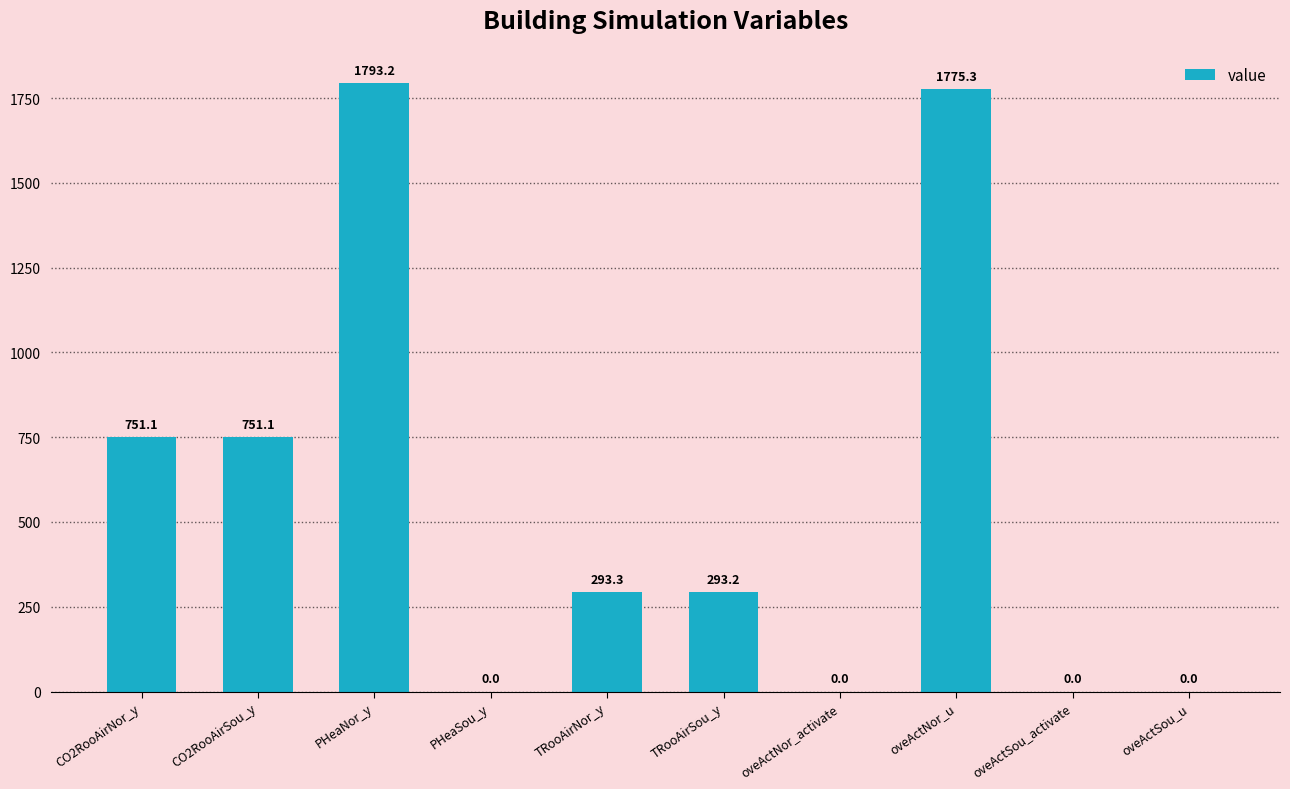

Where does the data first go above 293?

CO2RooAirNor_y